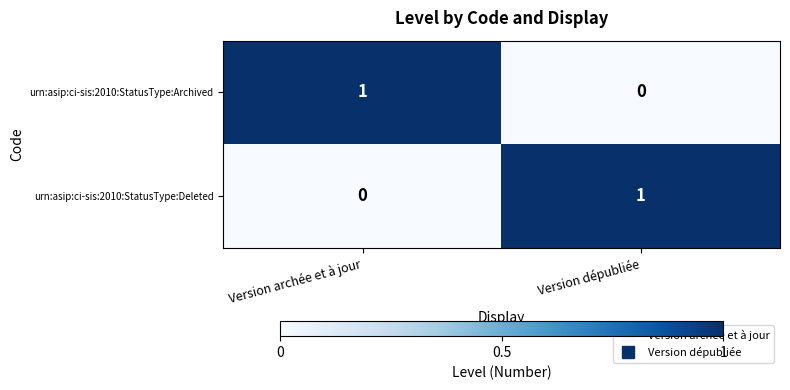

The value of urn:asip:ci-sis:2010:StatusType:Archived at Version archée et à jour is 1. True or false?

True